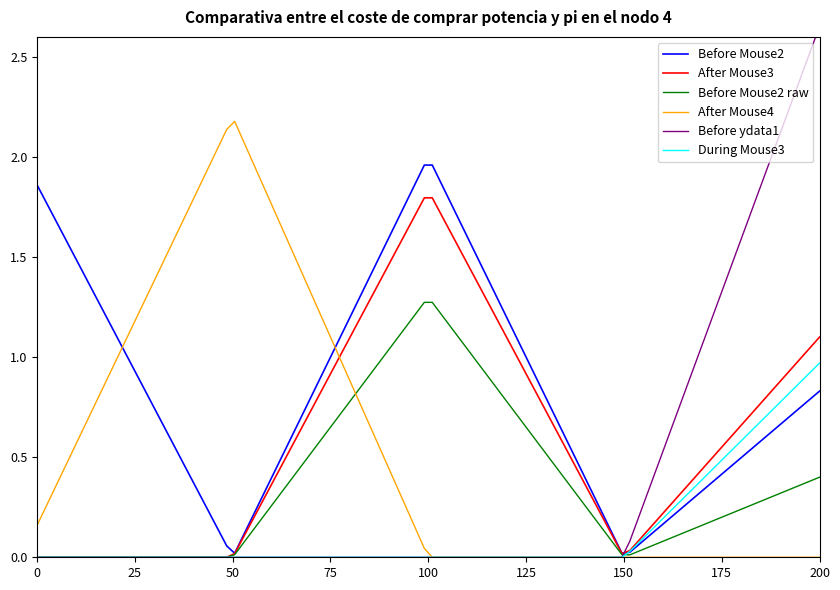

How many lines are shown in the chart?

6